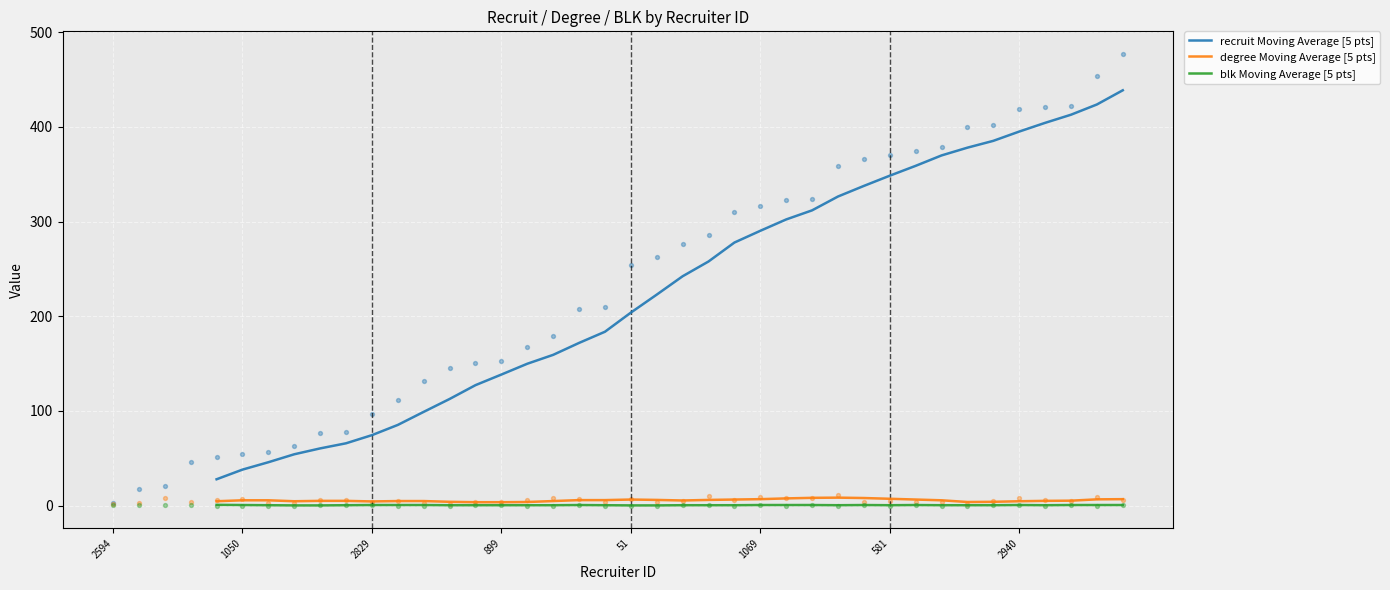

Which series has the largest total across all categories?

recruit Moving Average [5 pts]